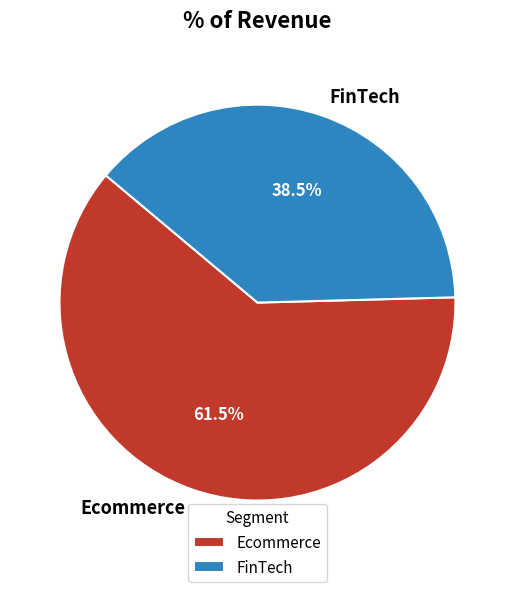

Does Ecommerce account for over 50% of the chart?

Yes